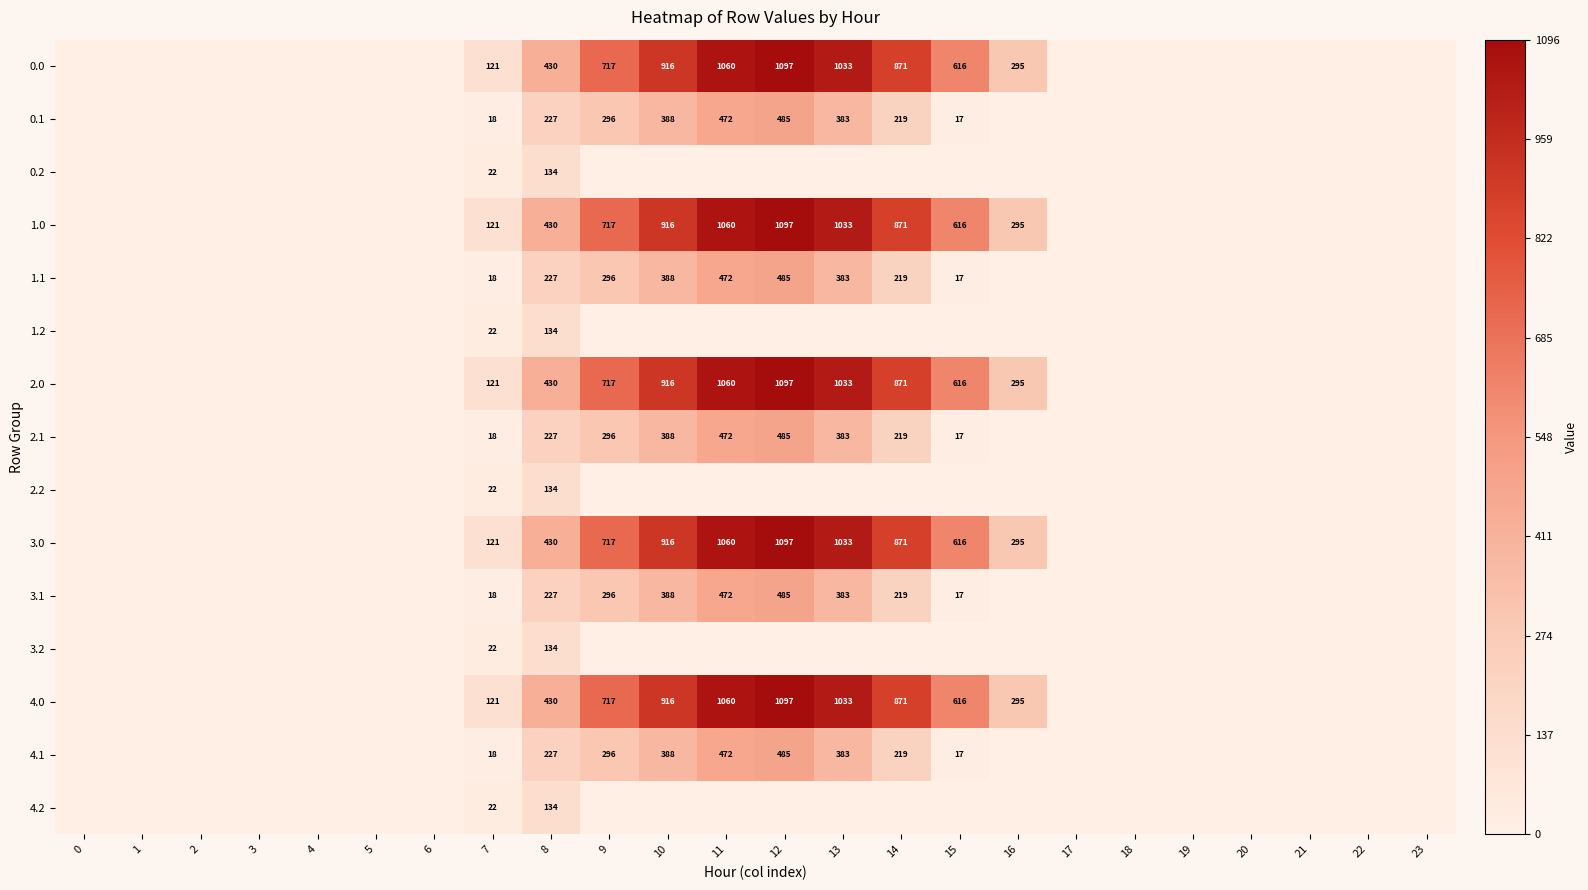

The value of 2.1 at 10 is 388. True or false?

True